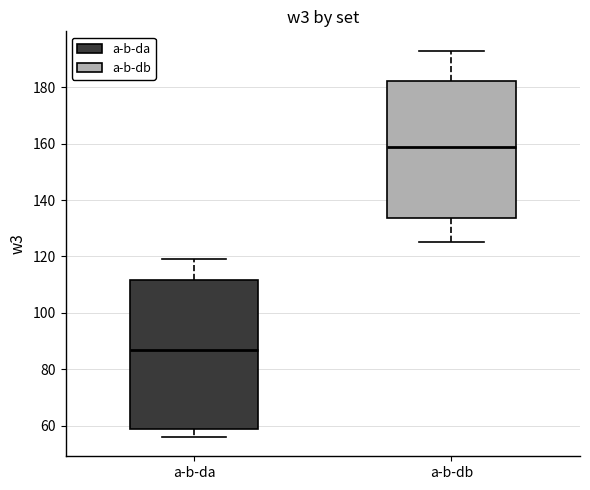

Which box's median line is the lowest?

a-b-da